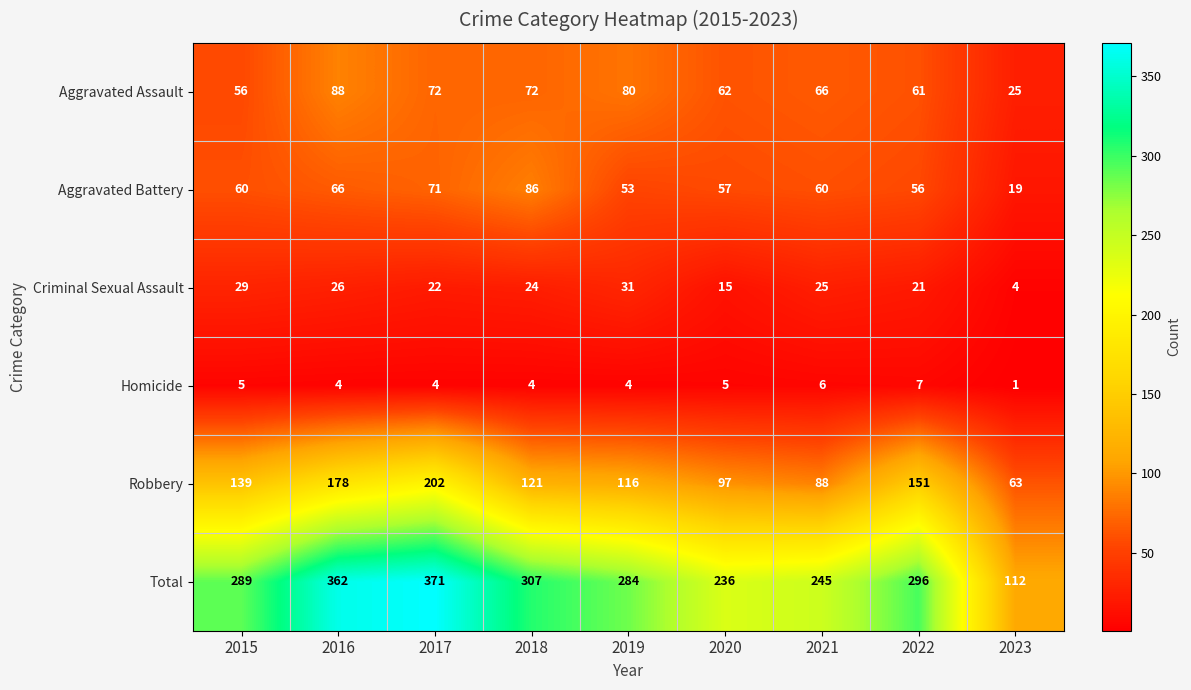

At which label does Total reach its peak?

2017